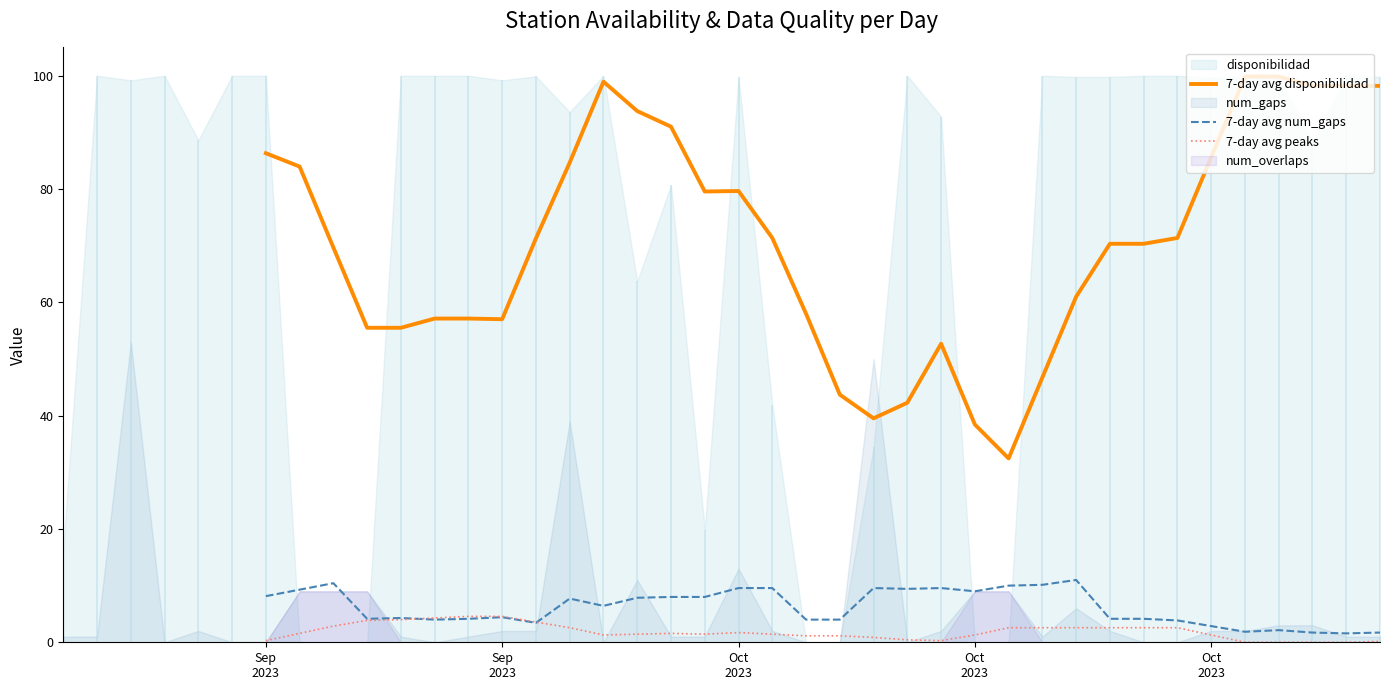

True or false: 7-day avg peaks and 7-day avg disponibilidad cross at least once.

False